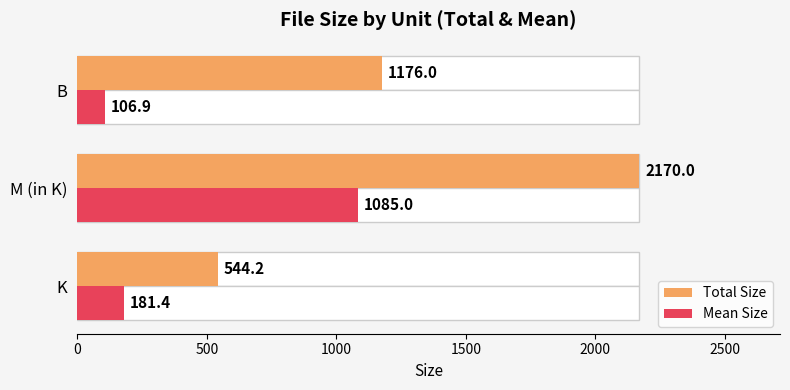

Which series changed the most between 500 and 1000?

Total Size